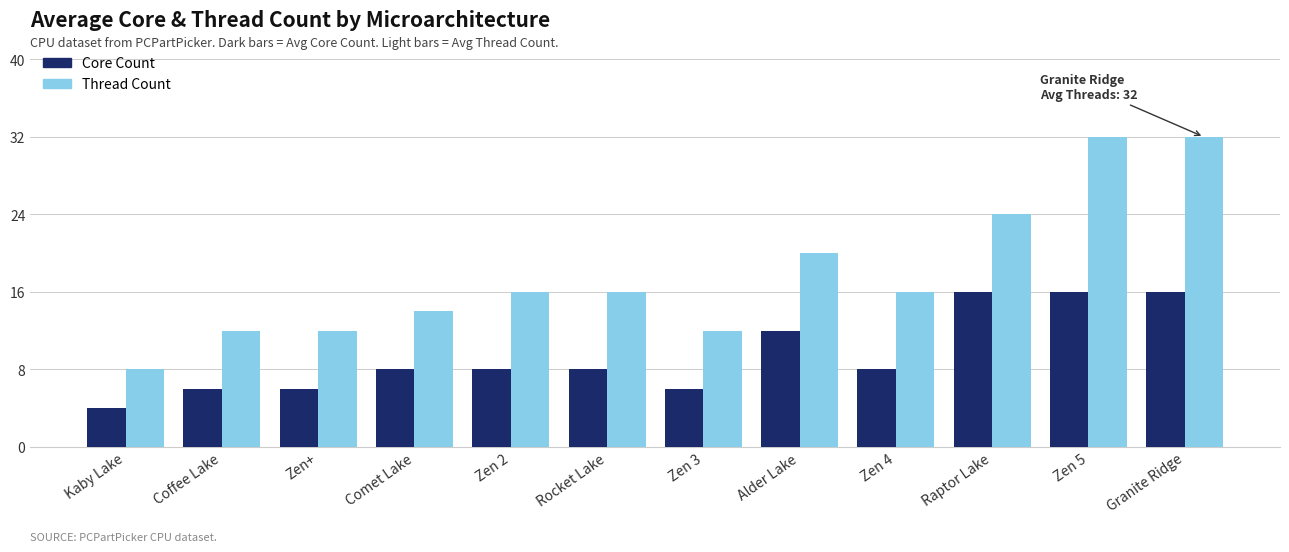

Which series has the largest total across all categories?

Thread Count